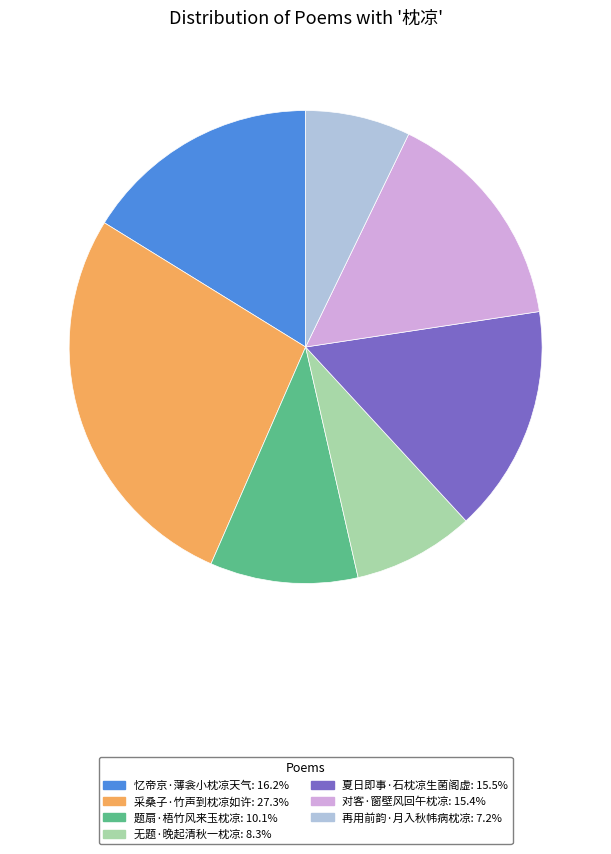

Count the number of slices in the pie.

7